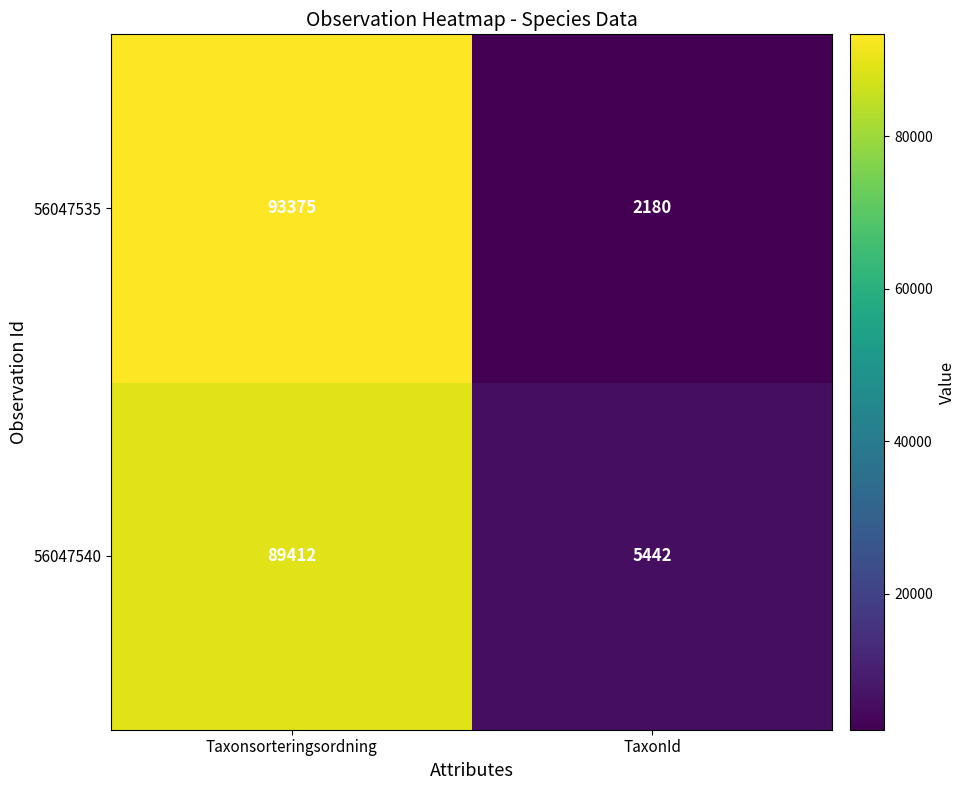

At which category is the sum across all series the highest?

Taxonsorteringsordning